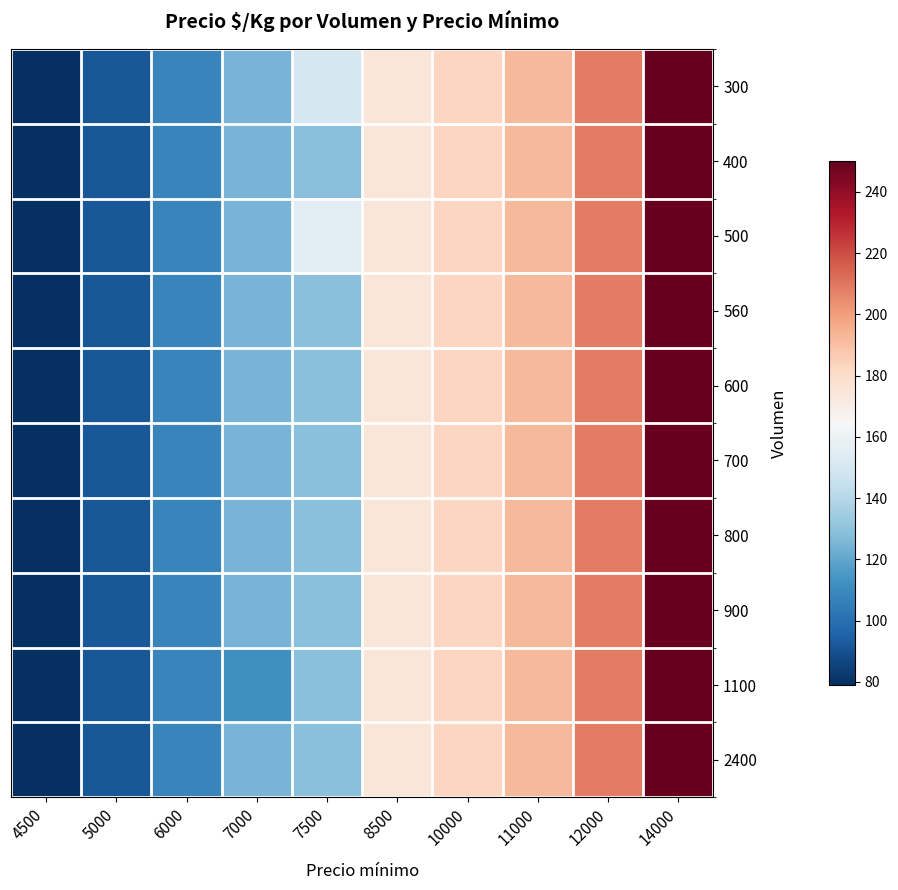

At which category is the sum across all series the highest?

14000